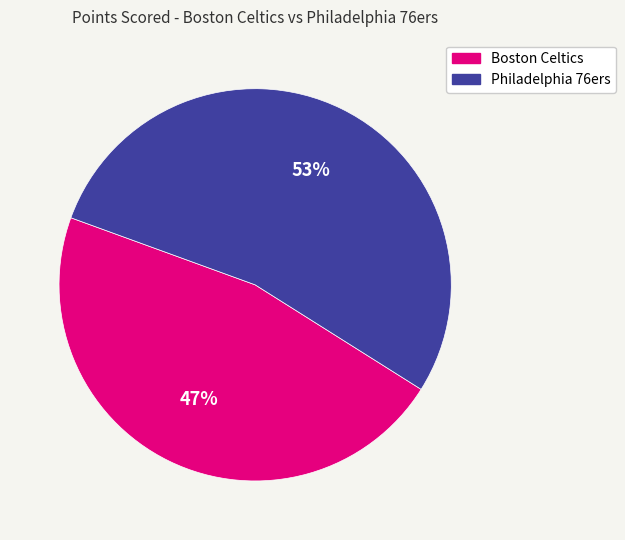

True or false: Philadelphia 76ers accounts for 67% of the total.

False